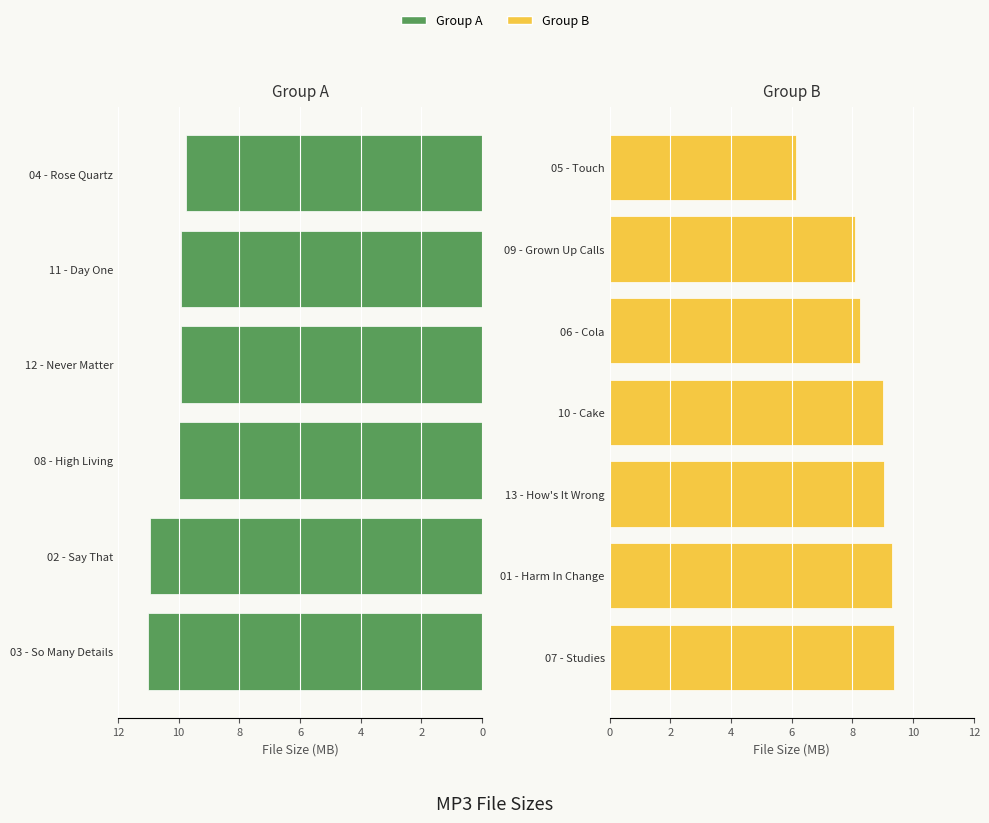

What is the ratio of the value at 12 - Never Matter.mp3 to the value at 04 - Rose Quartz.mp3?

1.0